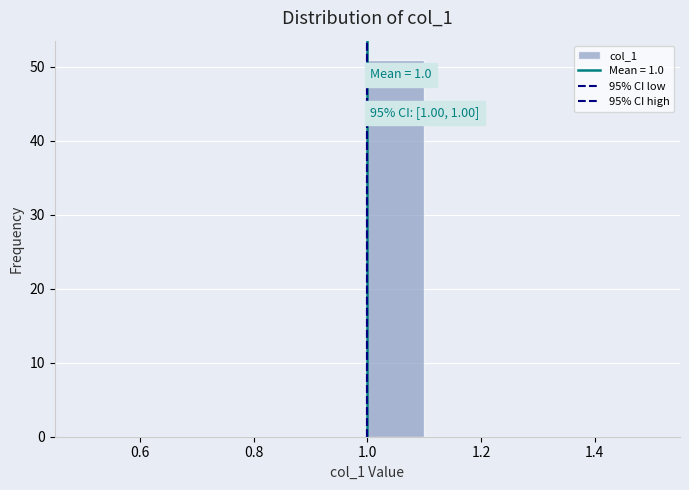

Which range on the x-axis has the tallest bar?

1.0 to 1.1